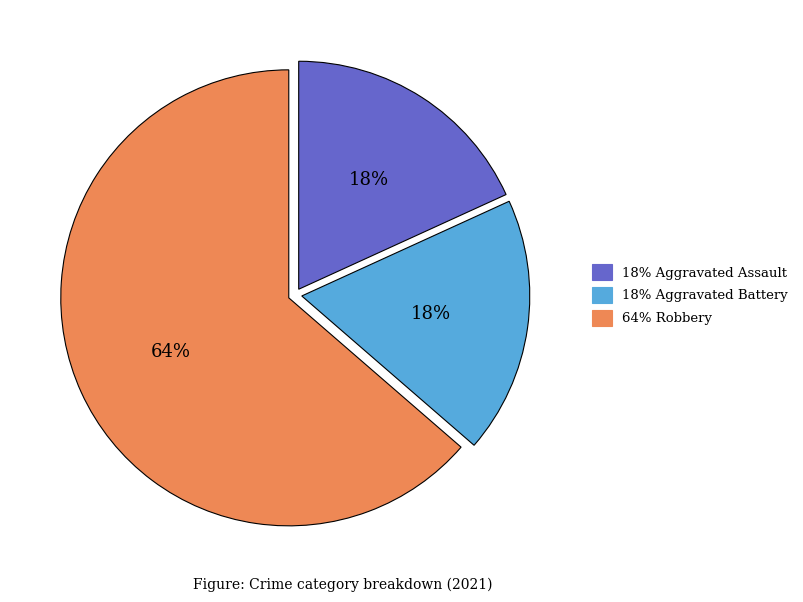

Is there any slice that represents more than half of the pie?

Yes